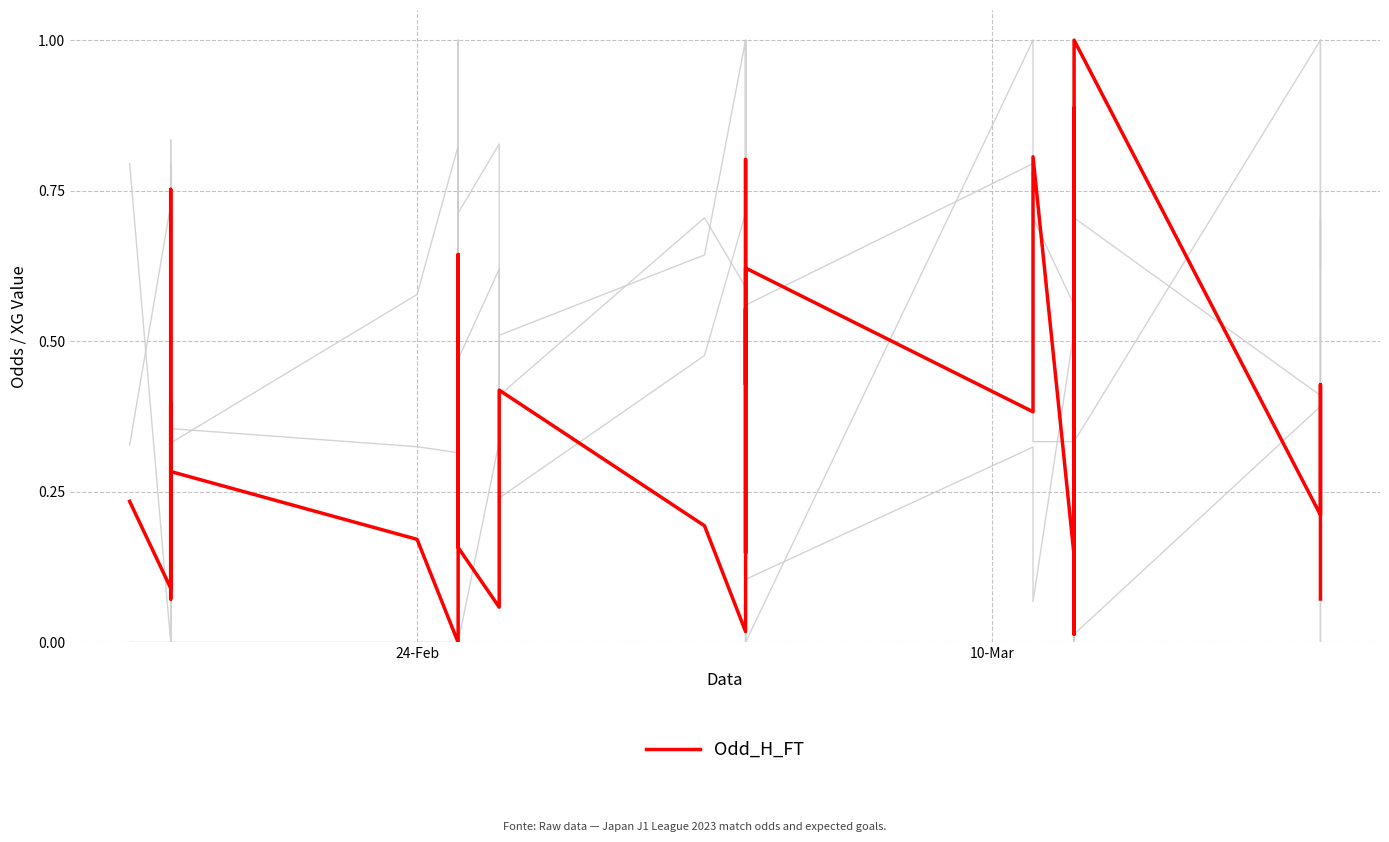

True or false: Odd_H_FT and XG_Total_Pre cross at least once.

True